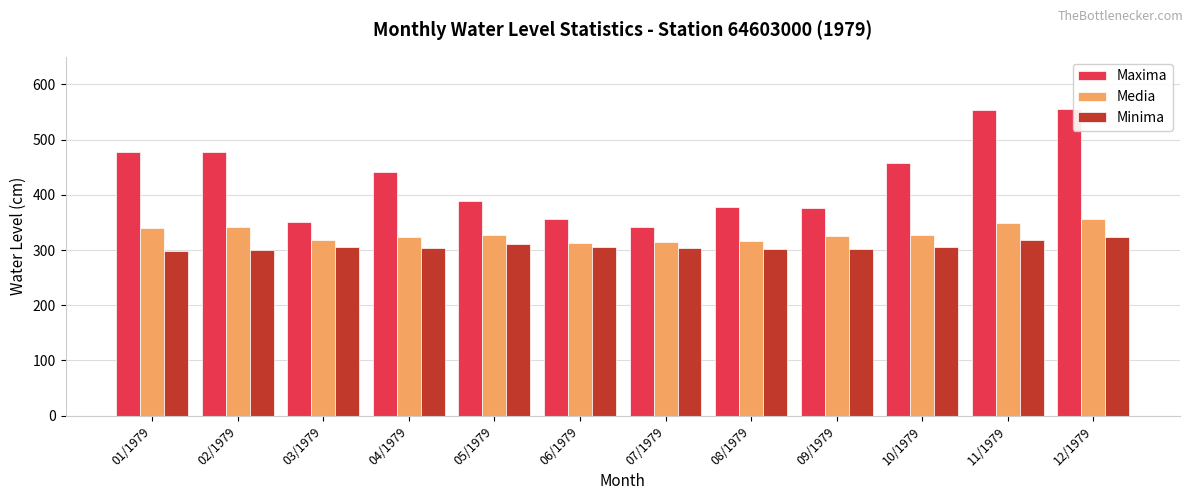

What is the value of the Maxima bar at the 4th from the left?

442